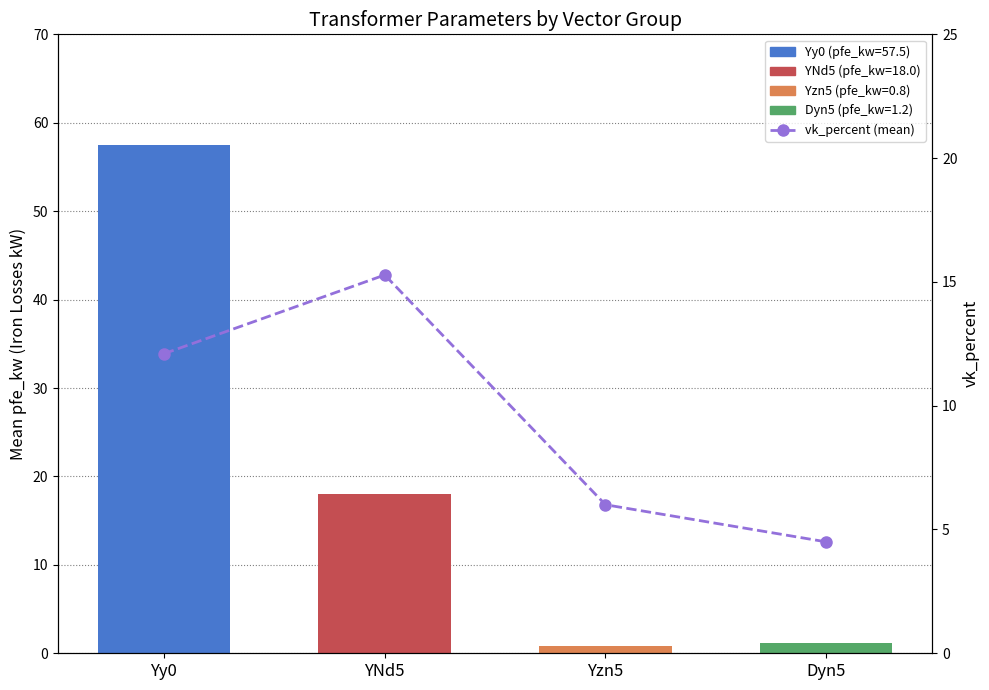

Rank the series at Yy0 from highest to lowest value.

pfe_kw (mean by vector group), vk_percent (mean)